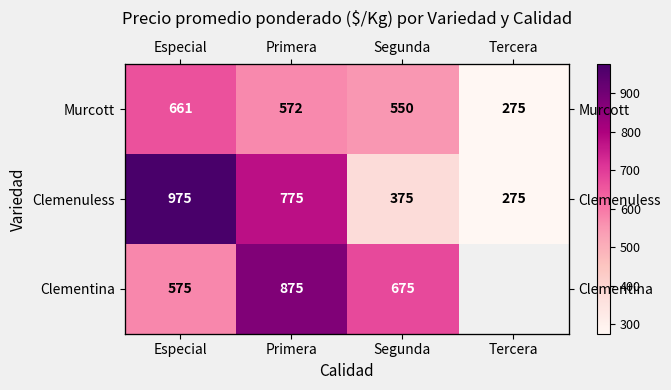

What is the difference between the second highest and minimum values in the Clemenuless series?

500.0